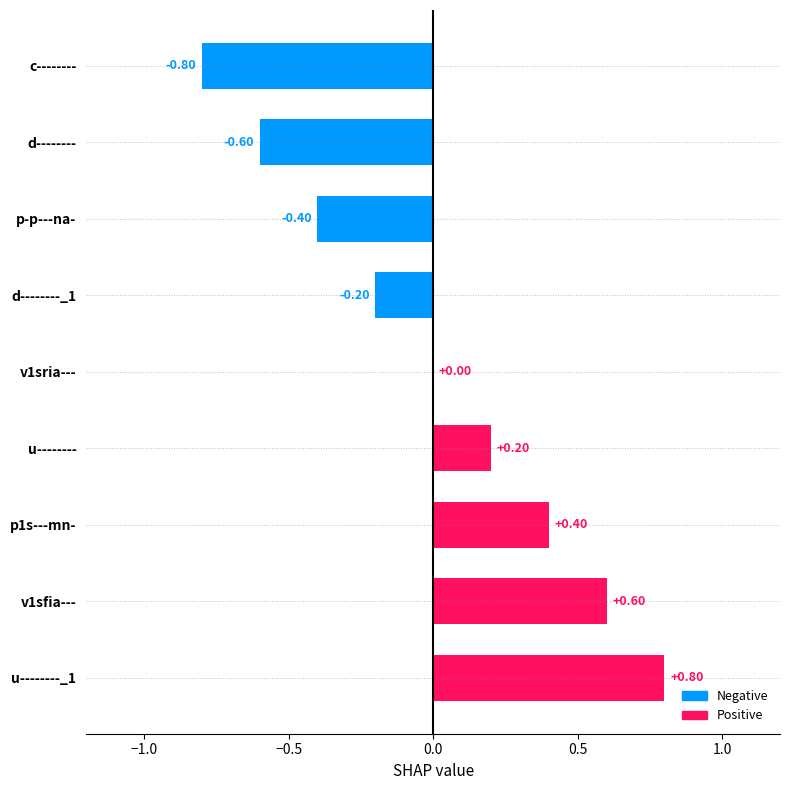

The value at v1sria--- is 0.8. True or false?

False